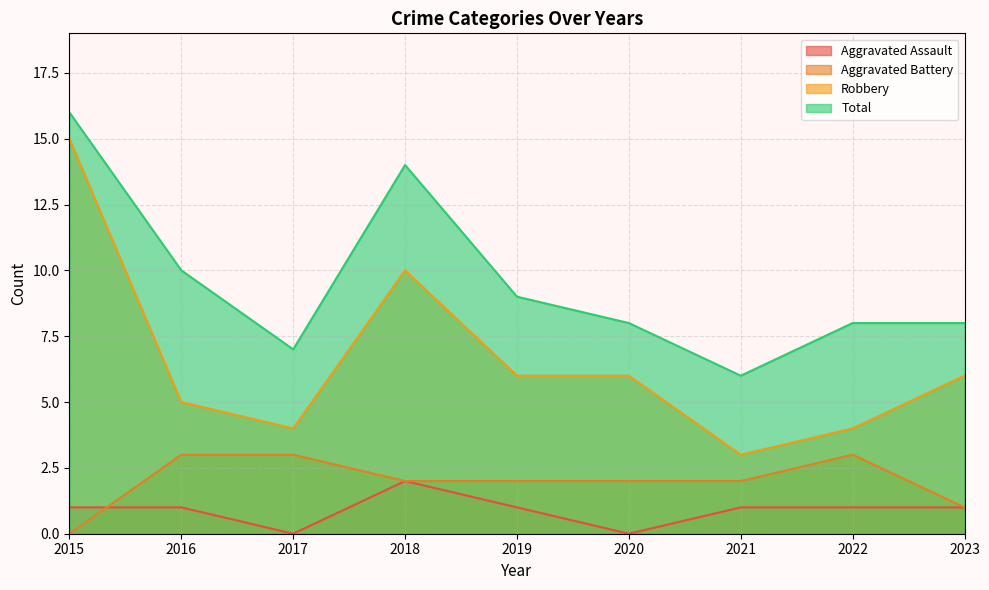

True or false: Robbery and Aggravated Assault intersect in this chart.

False